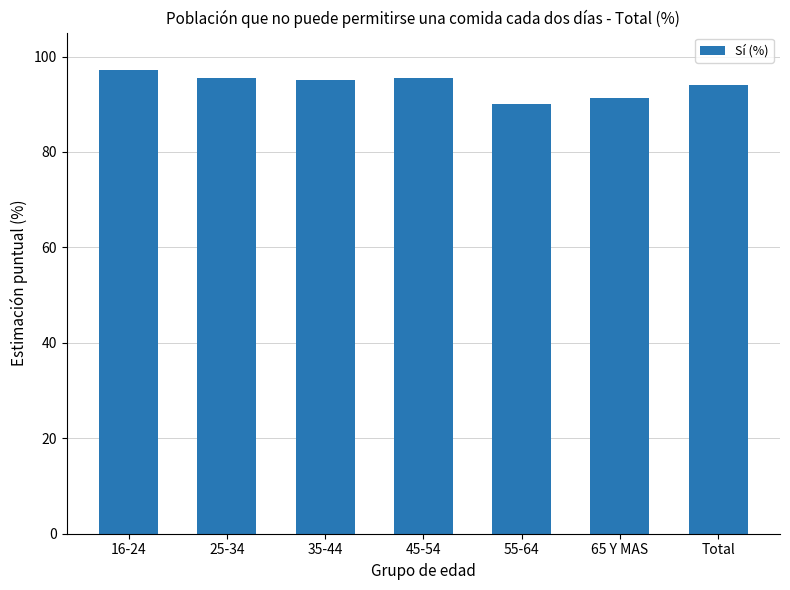

Read the value at 35-44.

95.1